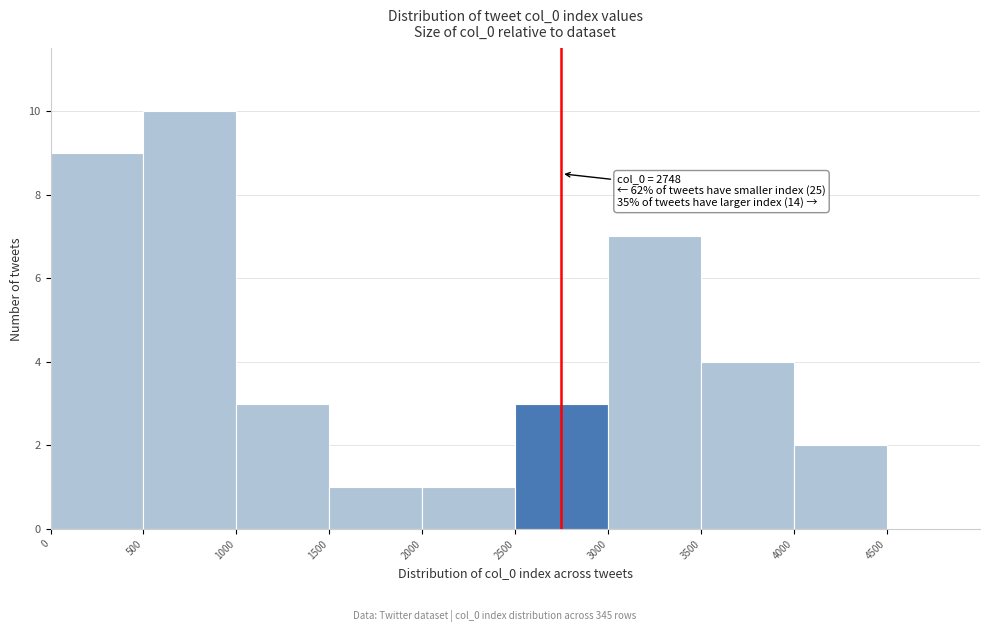

Which range on the x-axis has the tallest bar?

500 to 1000